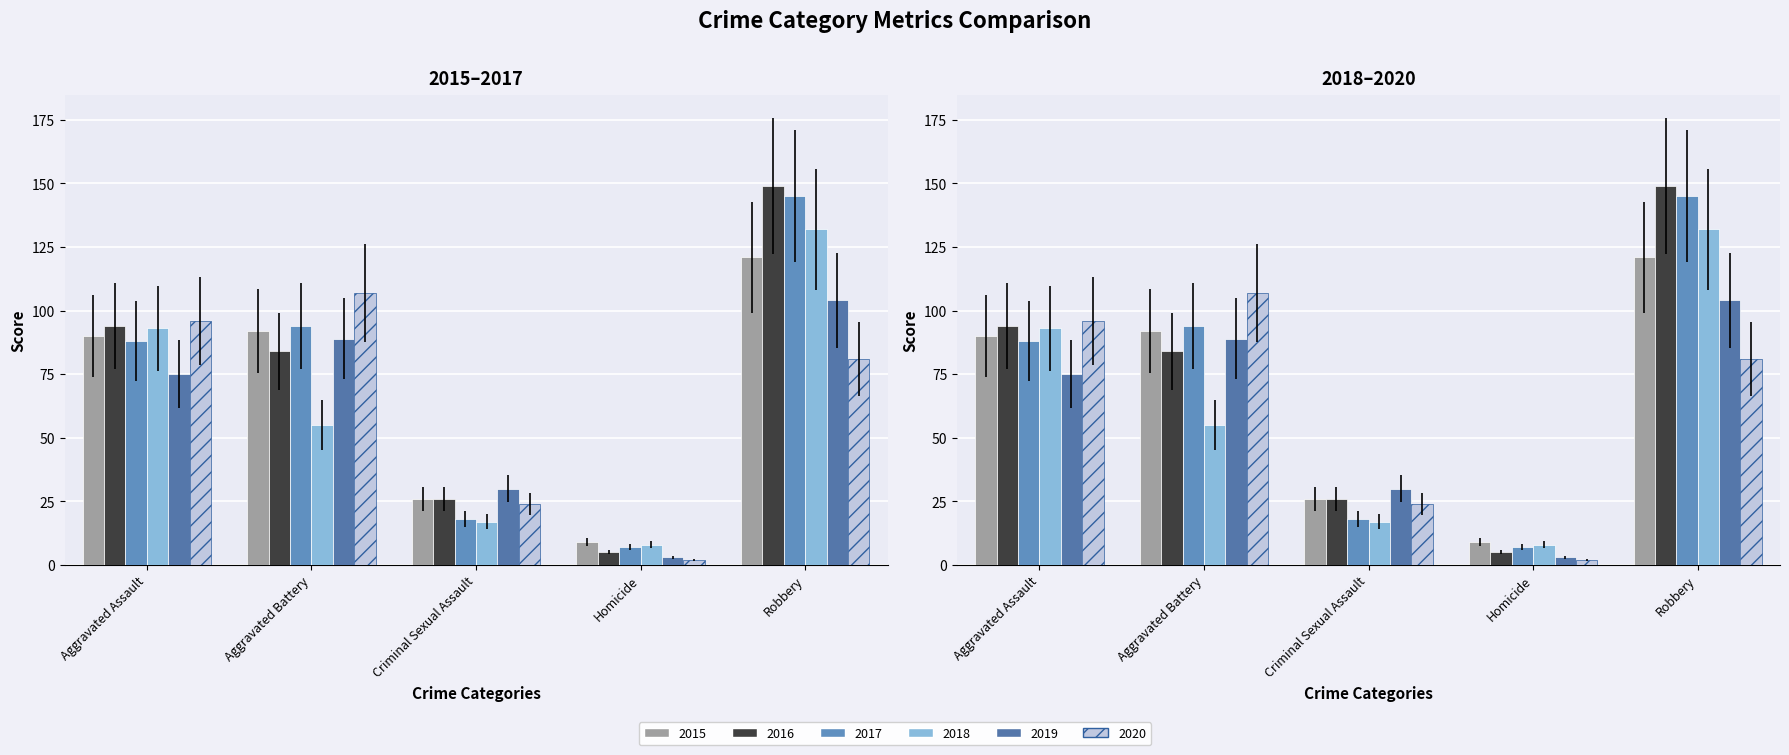

Count the number of categories in the chart.

5